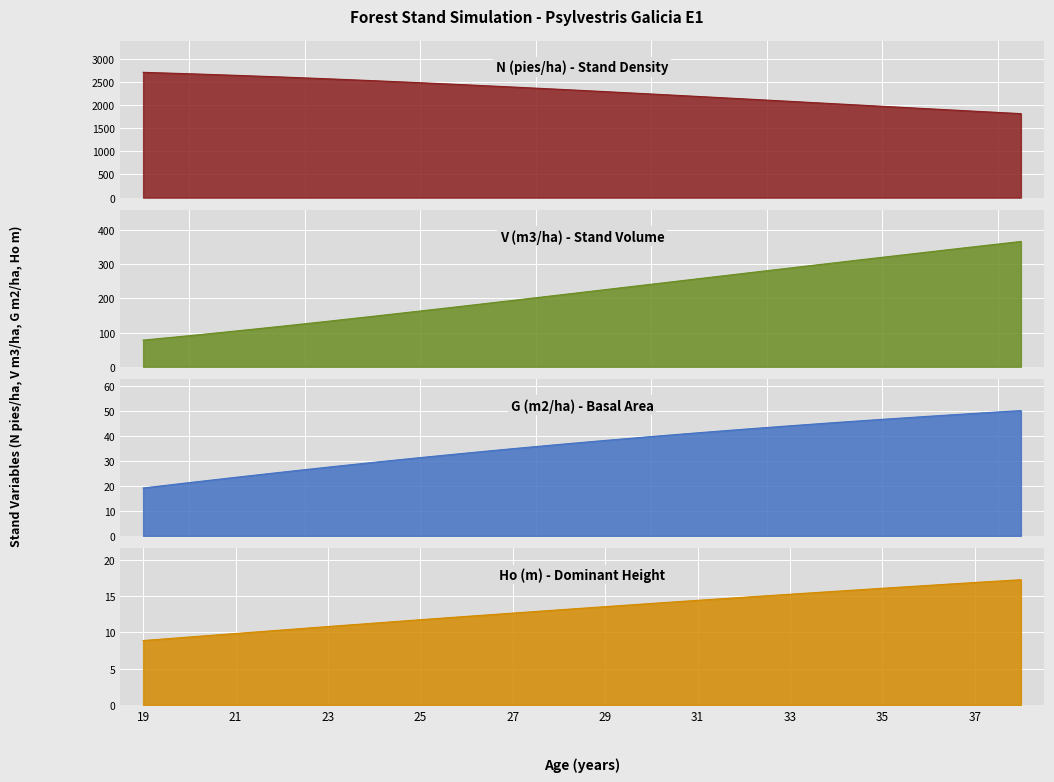

What is the approximate value of Ho (m) at 26?

12.2